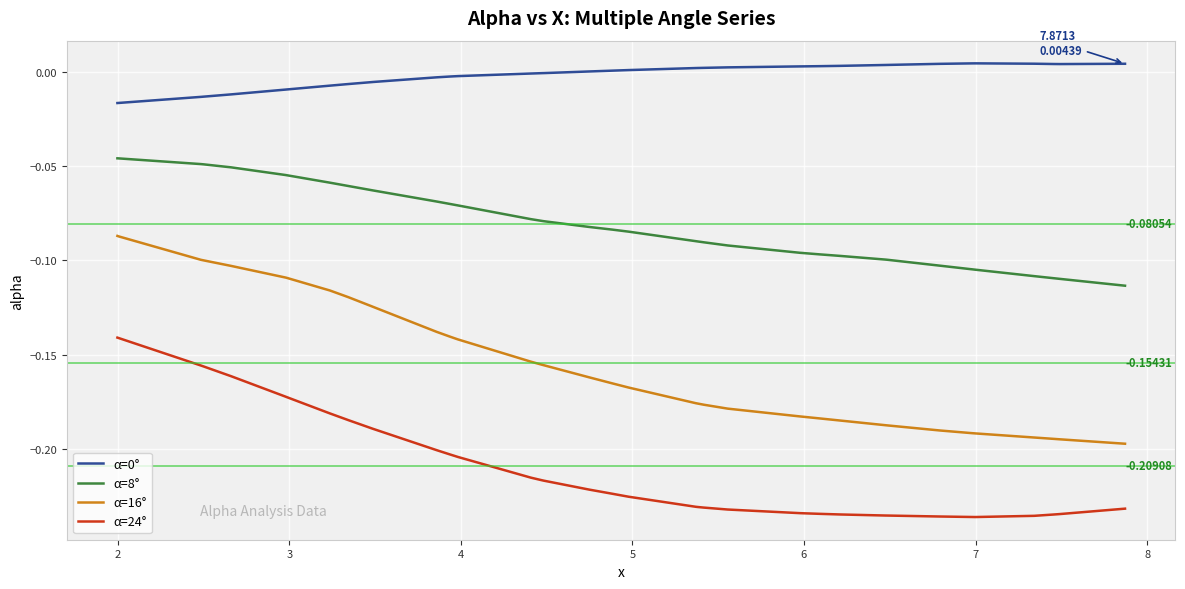

True or false: α=16° and α=24° intersect in this chart.

False